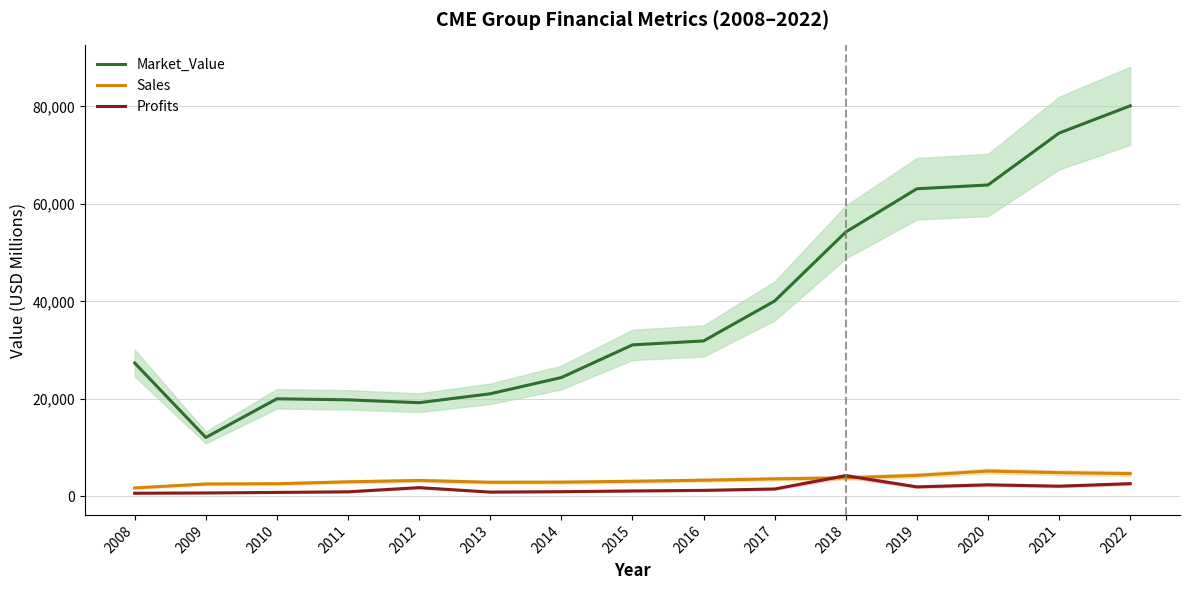

After their last crossing, which series has the higher values: Profits or Sales?

Sales